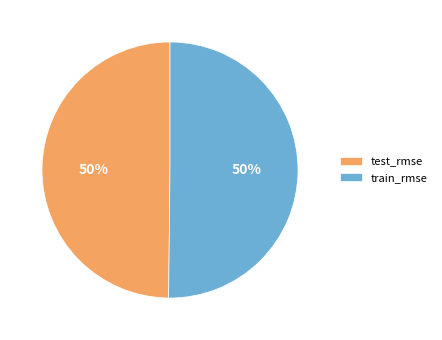

What percentage is the test_rmse slice, to the nearest percent?

50%